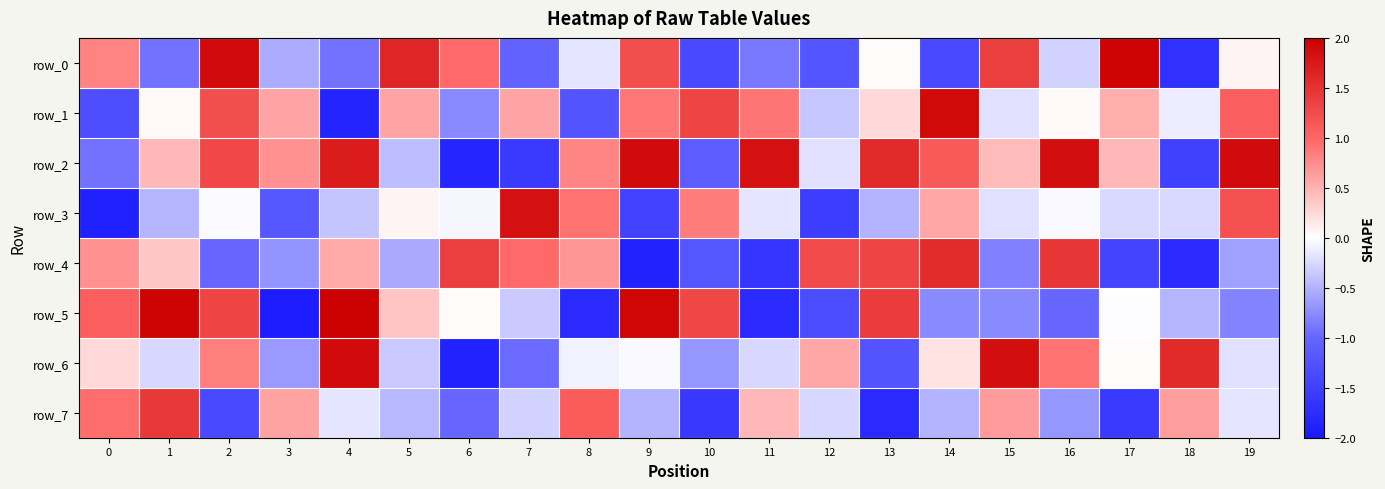

The row_1 series shows -0.1 at 12. True or false?

False